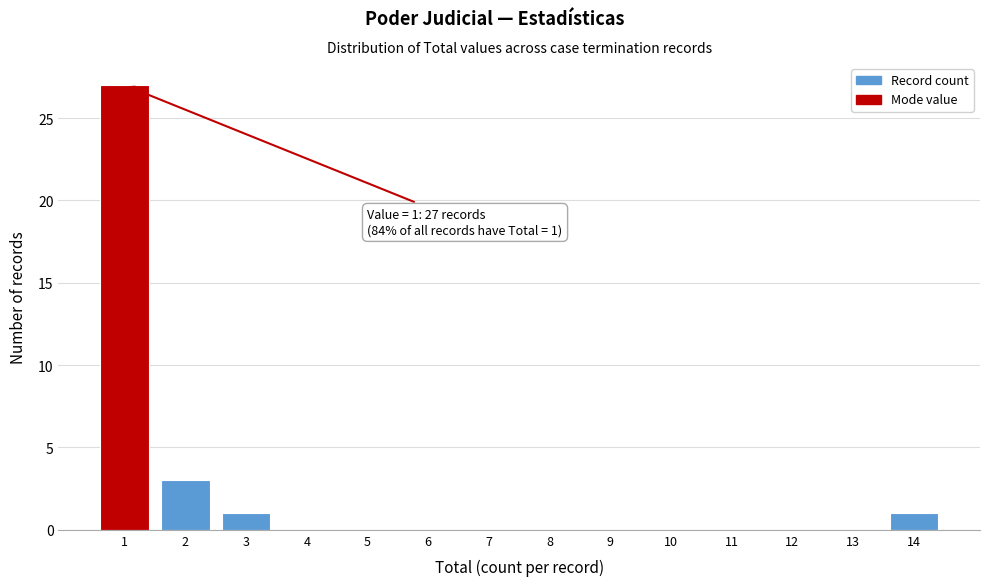

Over which range of the x-axis is the bar tallest?

0.5 to 1.5